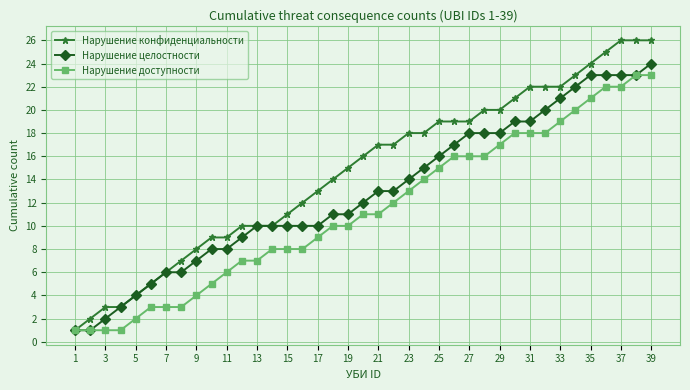

Count the number of categories in the chart.

39